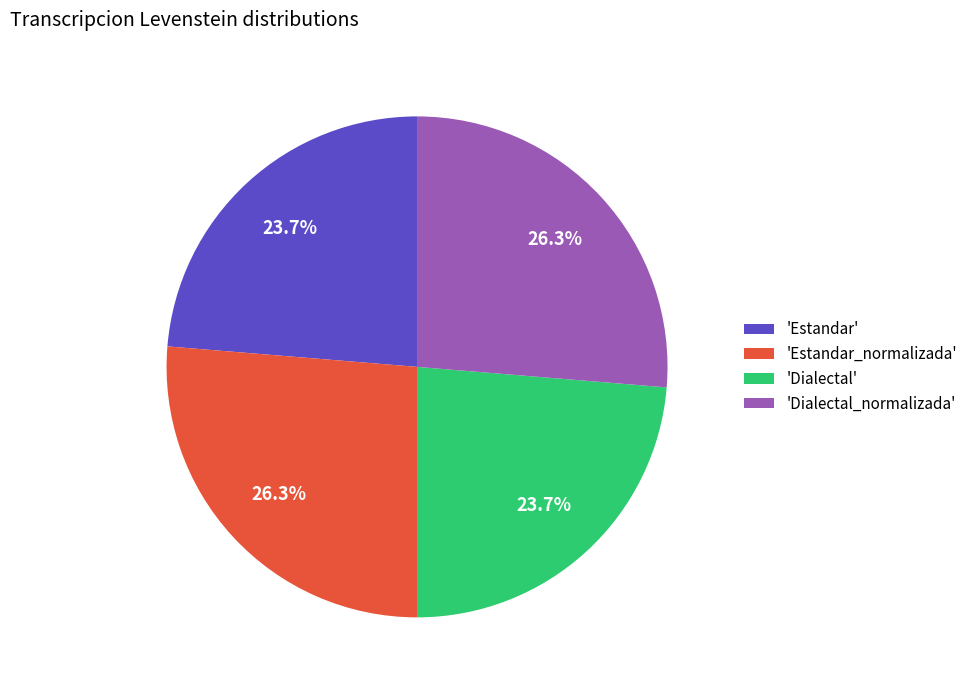

Does any single category account for the majority?

No